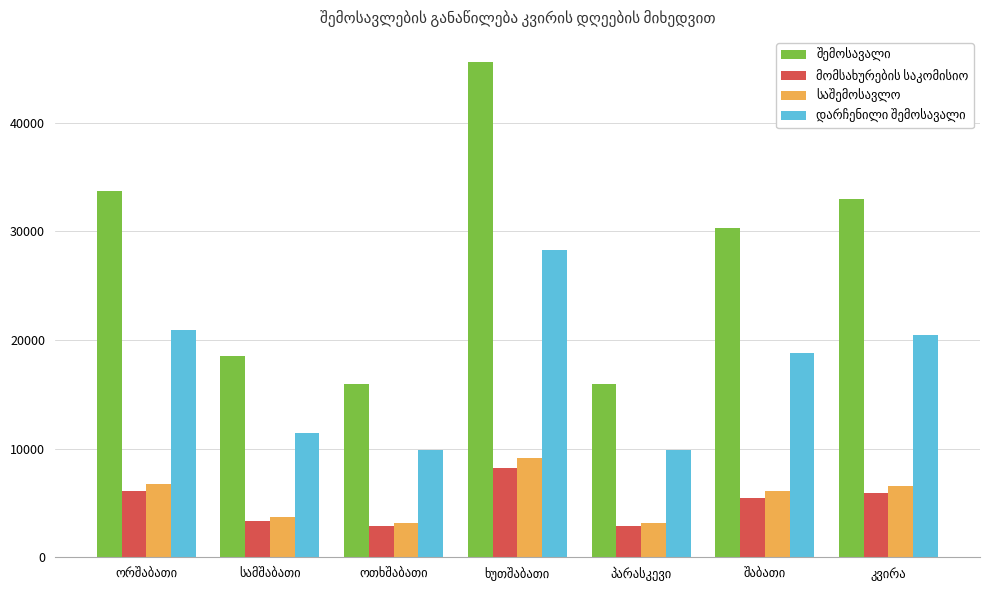

How many groups of bars are there?

7